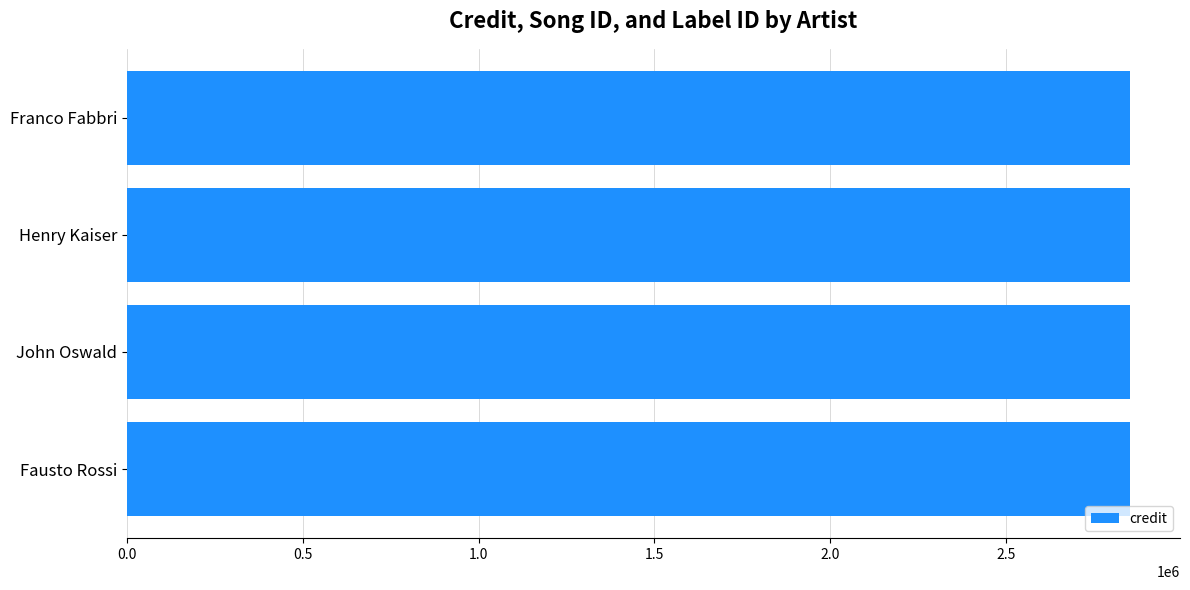

What value does the credit series have at John Oswald?

2852523